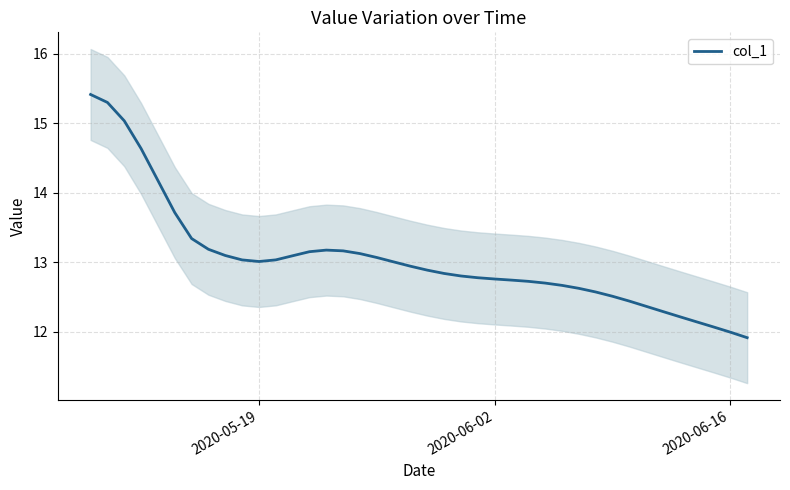

What is the minimum value for col_1?

11.9